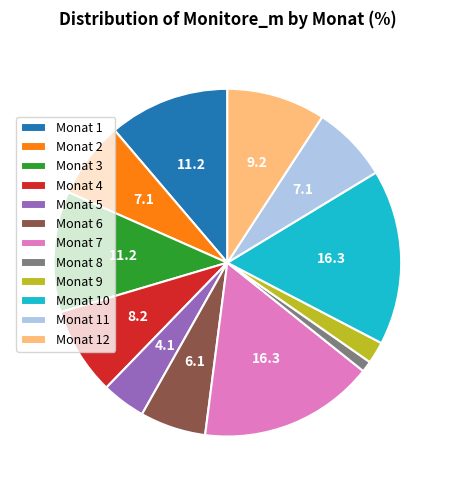

Is it true that Monat 10 is 7% of the pie?

False